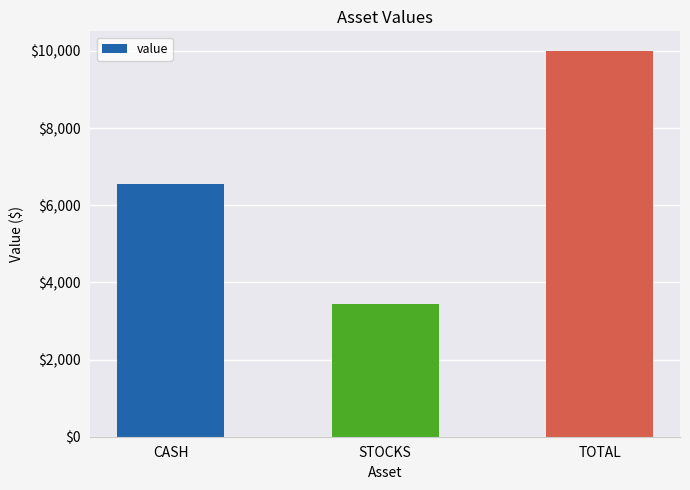

What is the value of the 3rd bar from the left?

10007.0